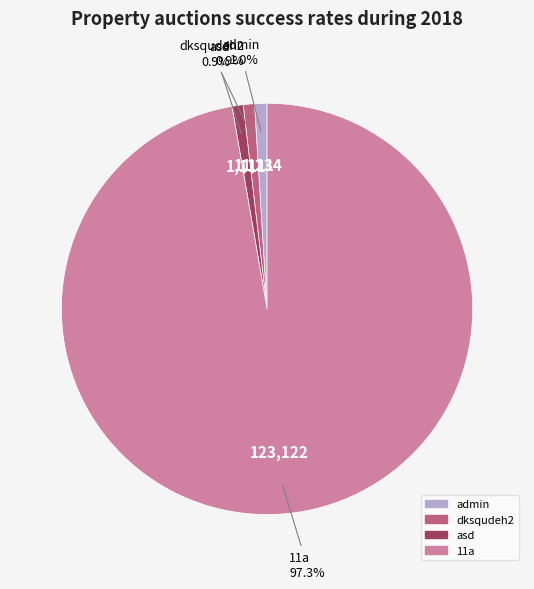

Do asd and admin together represent more than half of the pie?

No